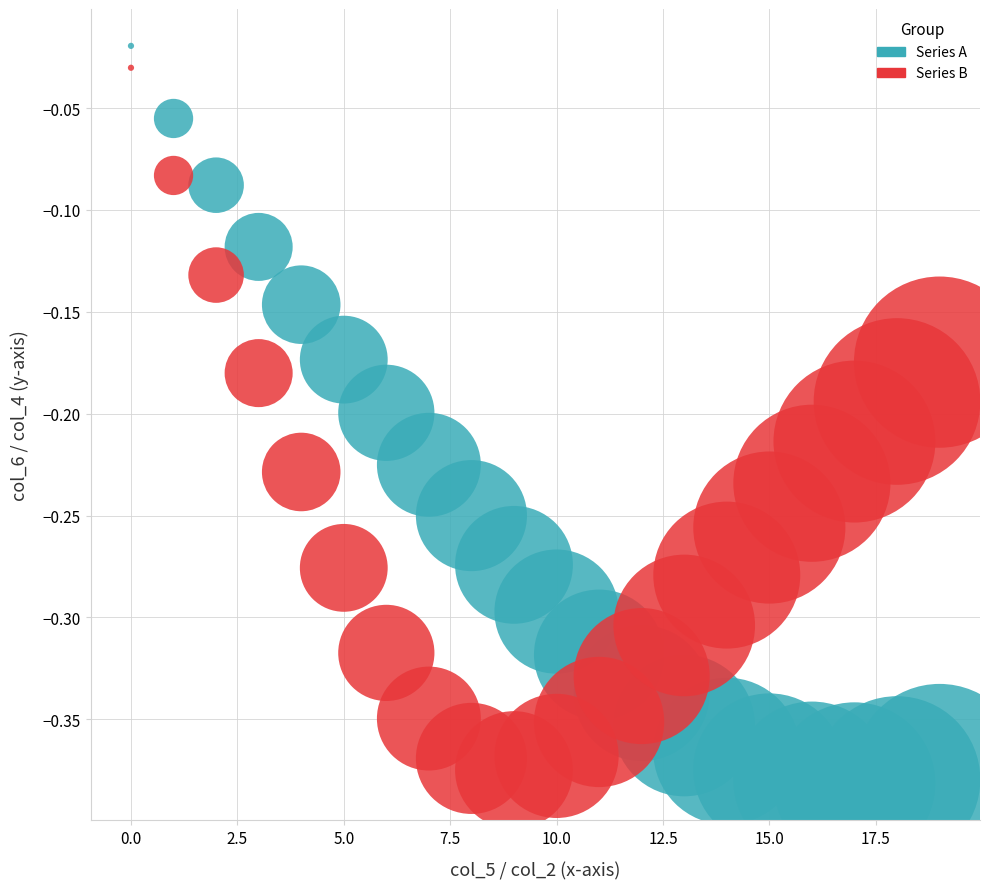

Across all data points, what is the range of Y values (max minus min)?

0.4